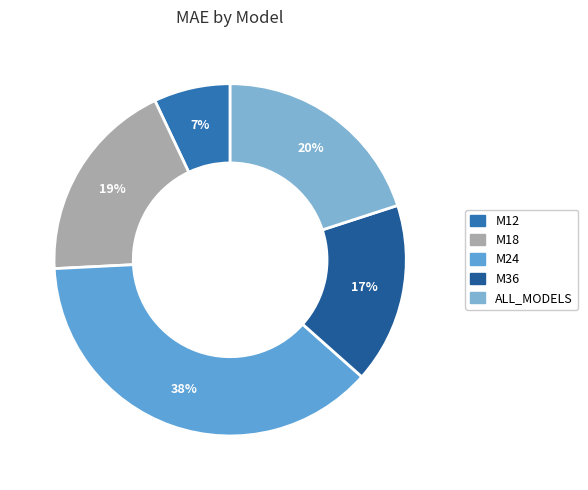

Is it true that M24 is 44% of the pie?

False